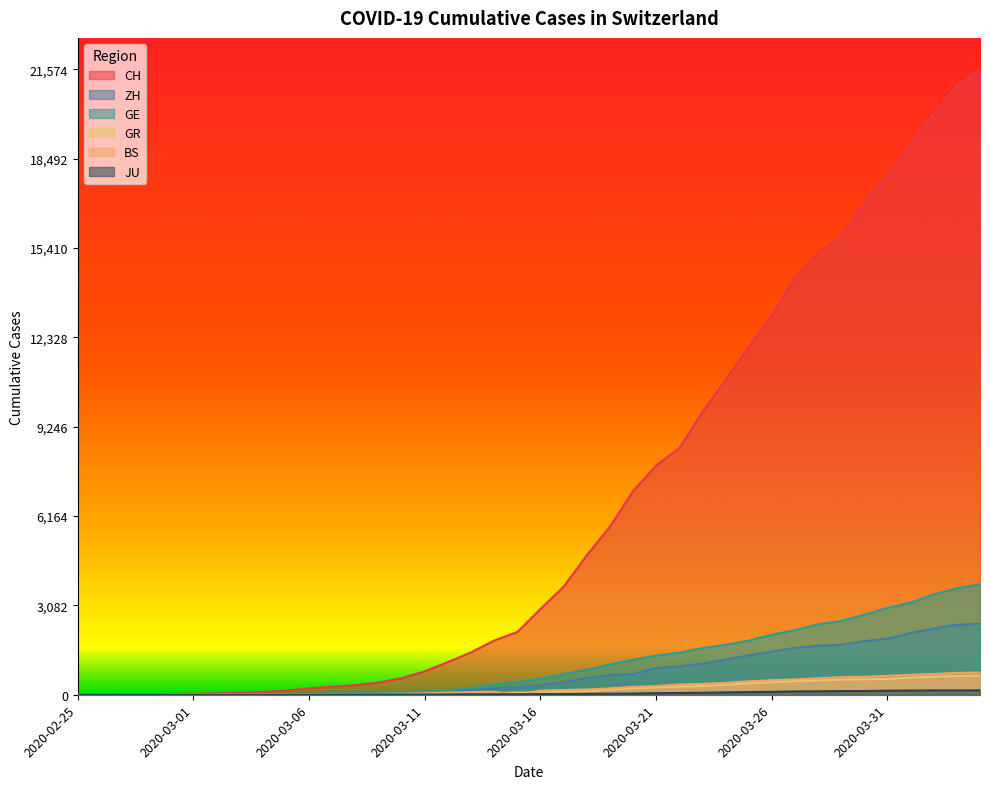

What is the total value across all series at 2020-03-17?

5158